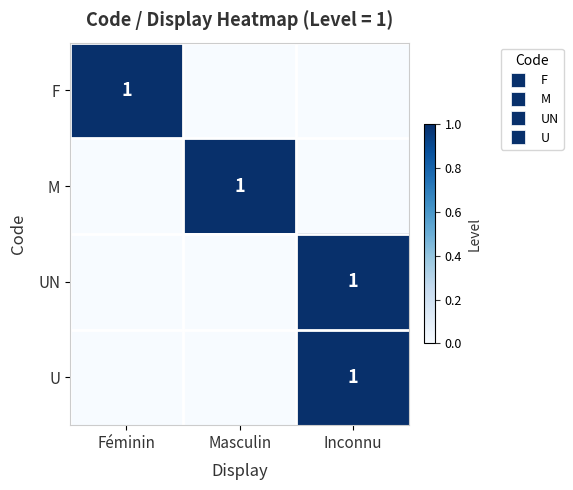

What is the difference between the maximum and minimum values in the U series?

1